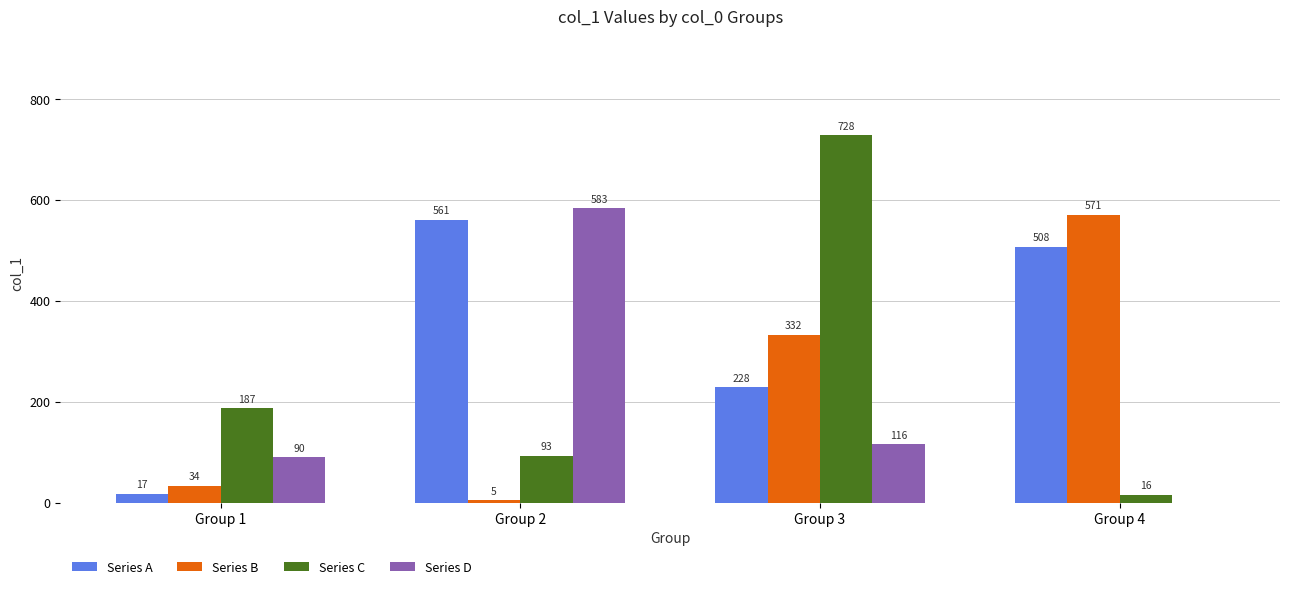

What is the average value of the Series B series?

235.3